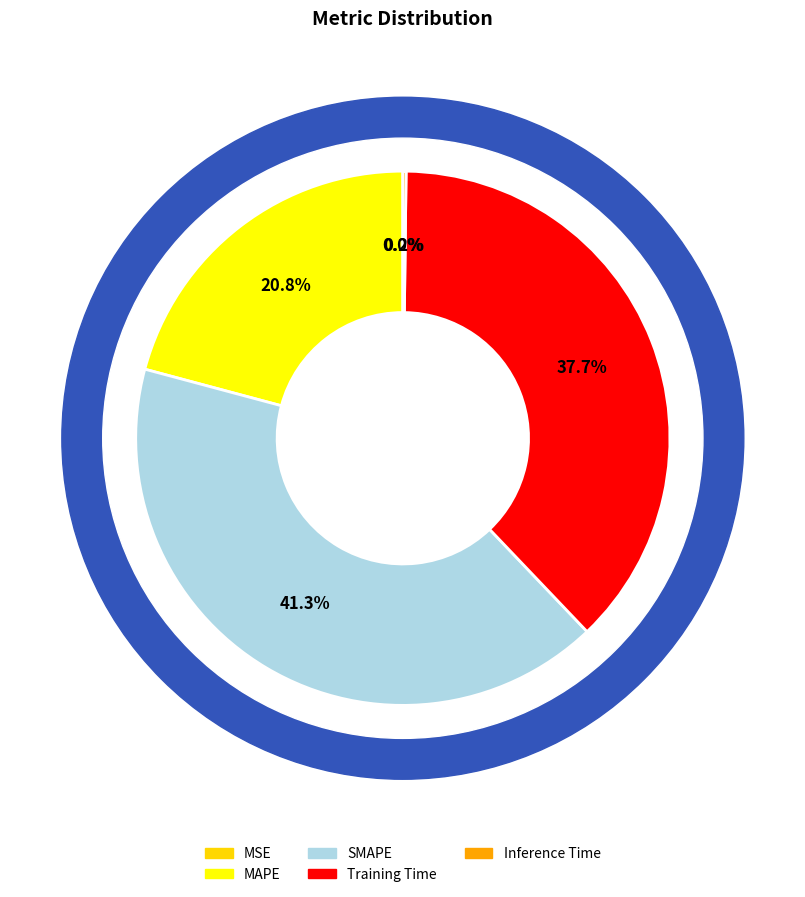

To the nearest percent, what is the combined percentage of Training Time and MSE?

38%